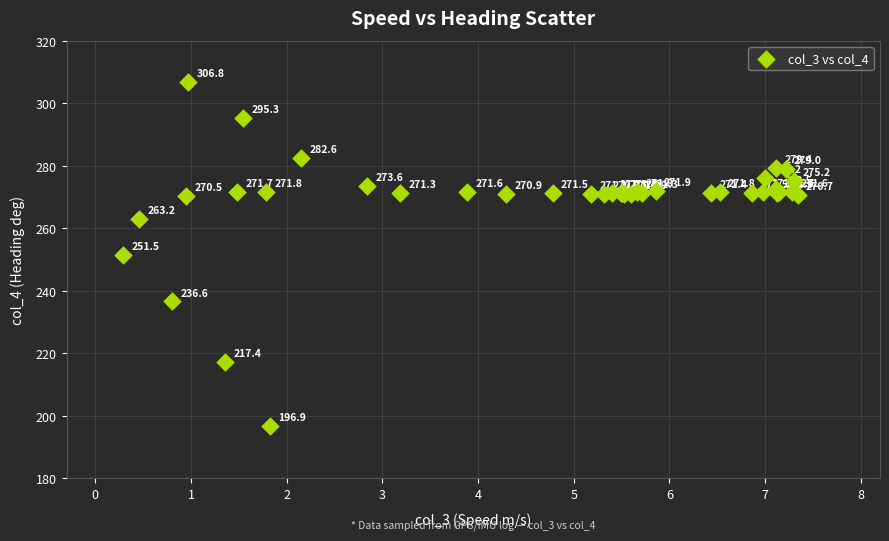

What Y value in the scatter plot is closest to 251?

251.5